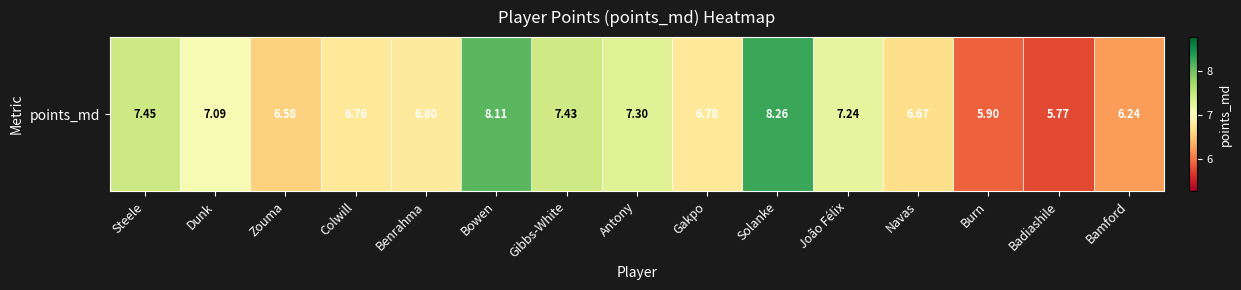

List the labels in order of value, smallest first.

Badiashile, Burn, Bamford, Zouma, Navas, Colwill, Gakpo, Benrahma, Dunk, João Félix, Antony, Gibbs-White, Steele, Bowen, Solanke